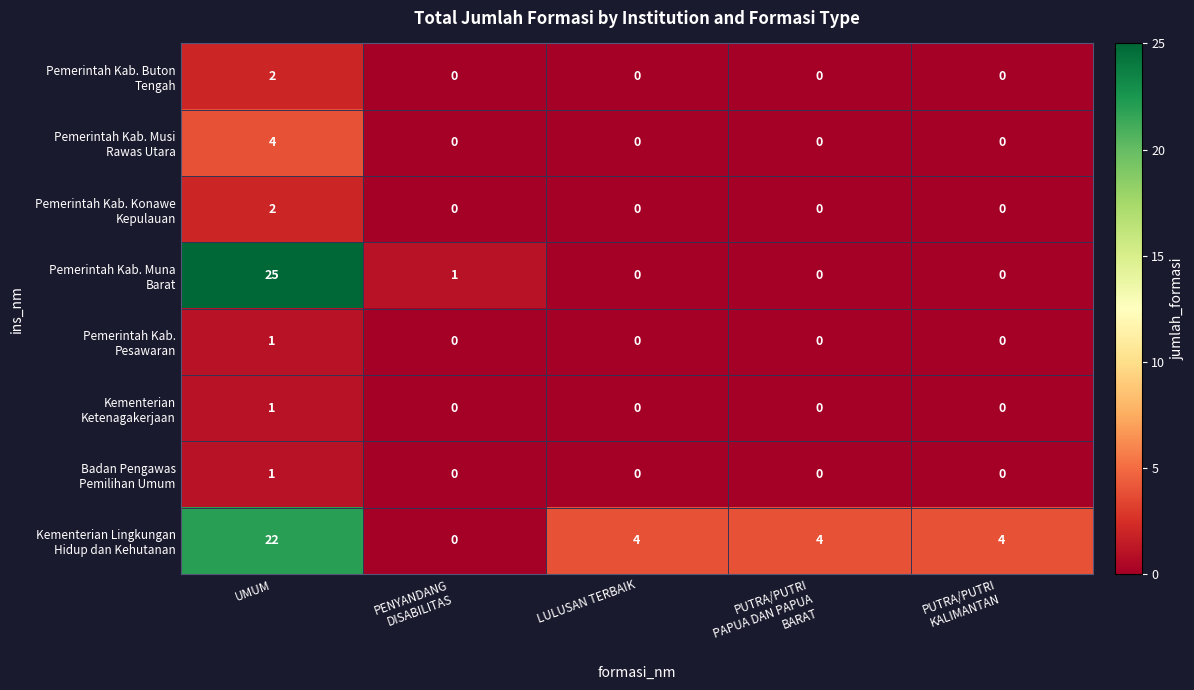

What is the greatest value displayed?

25